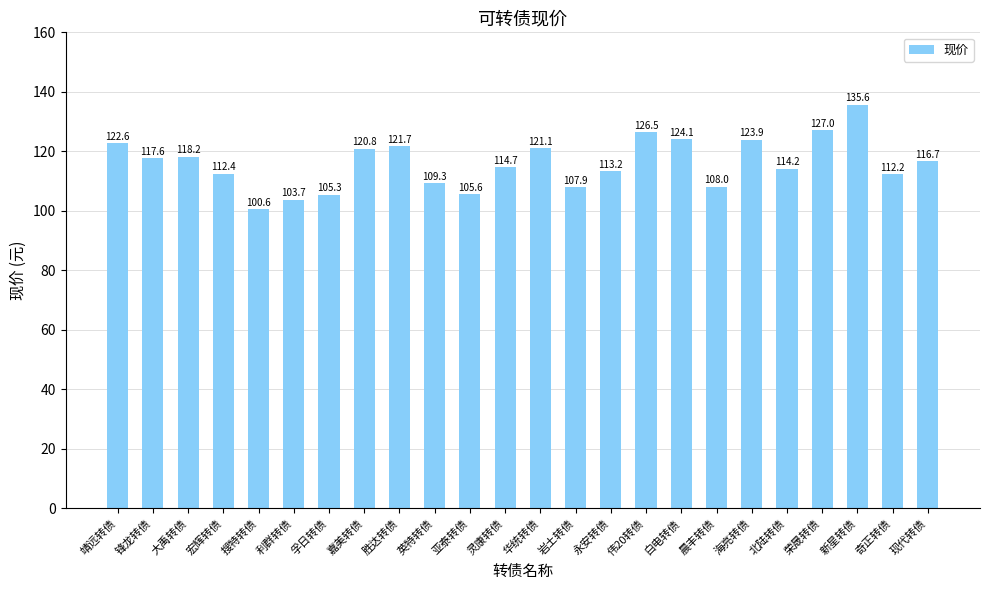

Which has a higher value, 利群转债 or 大禹转债?

大禹转债